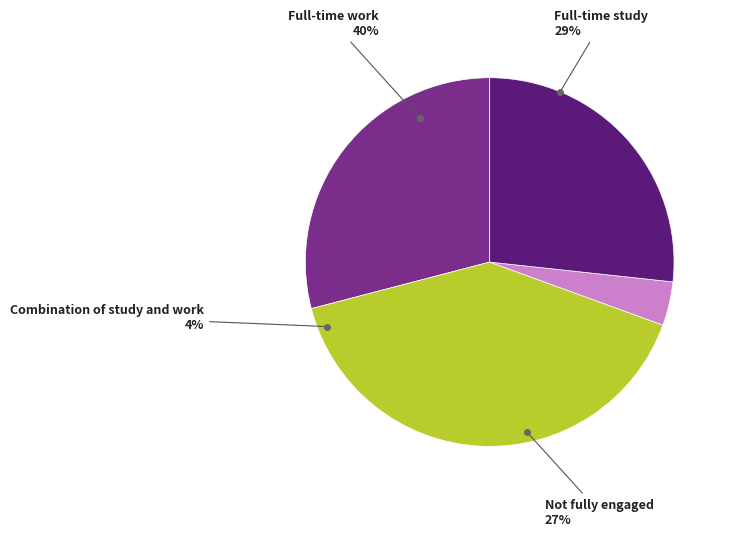

To the nearest percent, what is the difference between the Not fully engaged and Combination of study and work slice percentages?

23%